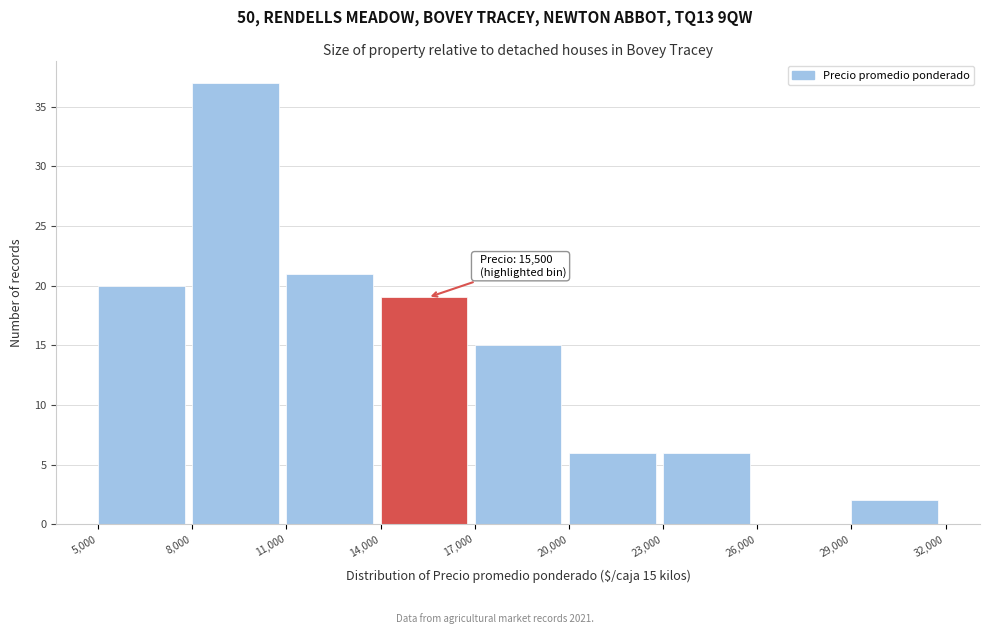

Over which range of the x-axis is the bar tallest?

8,000 to 11,000